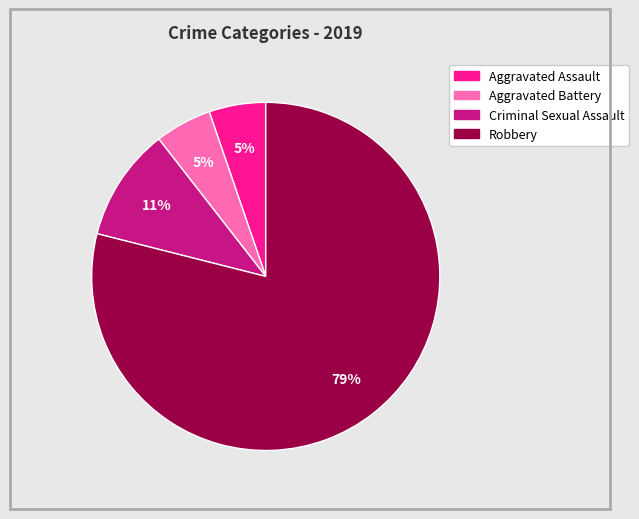

What percentage is the Robbery slice, to the nearest percent?

79%